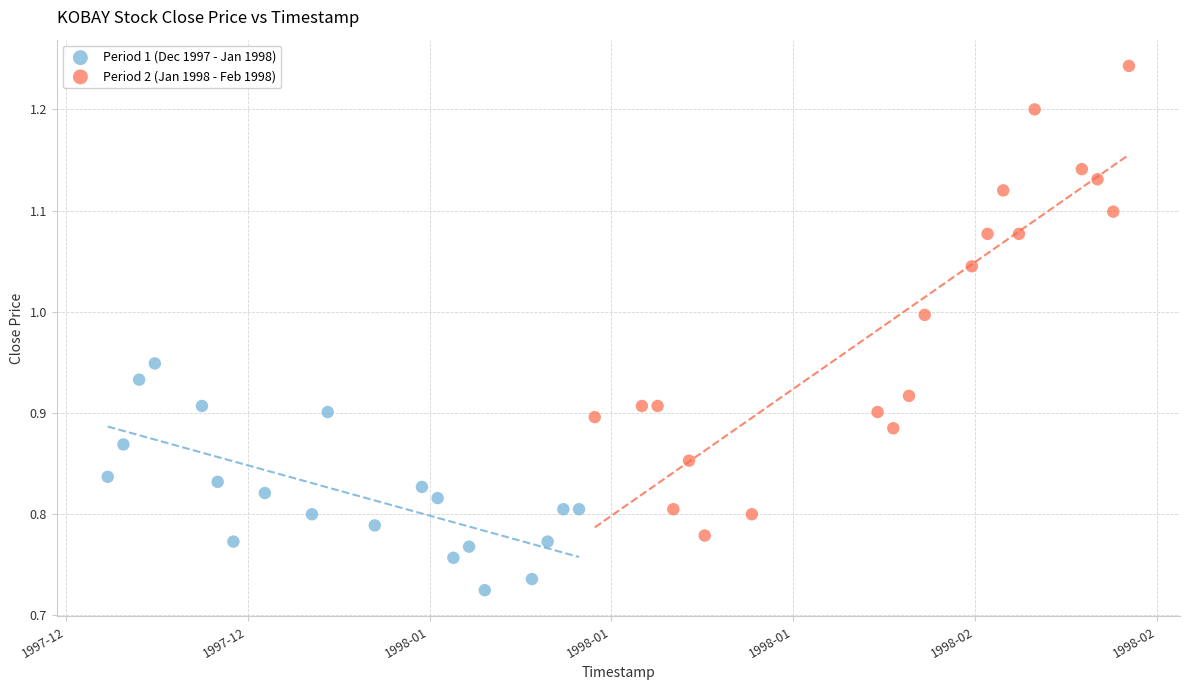

Which series contains the highest Y value?

Period 2 (Jan 1998 - Feb 1998)